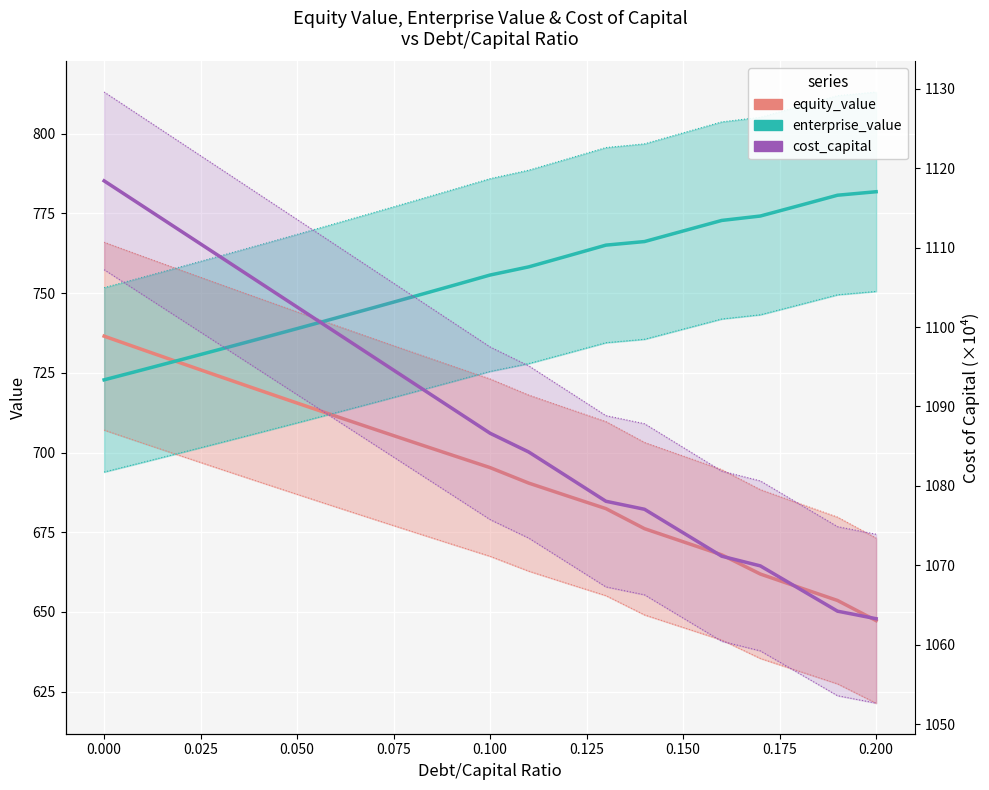

Which series ends up on top after the final intersection of equity_value and enterprise_value?

enterprise_value